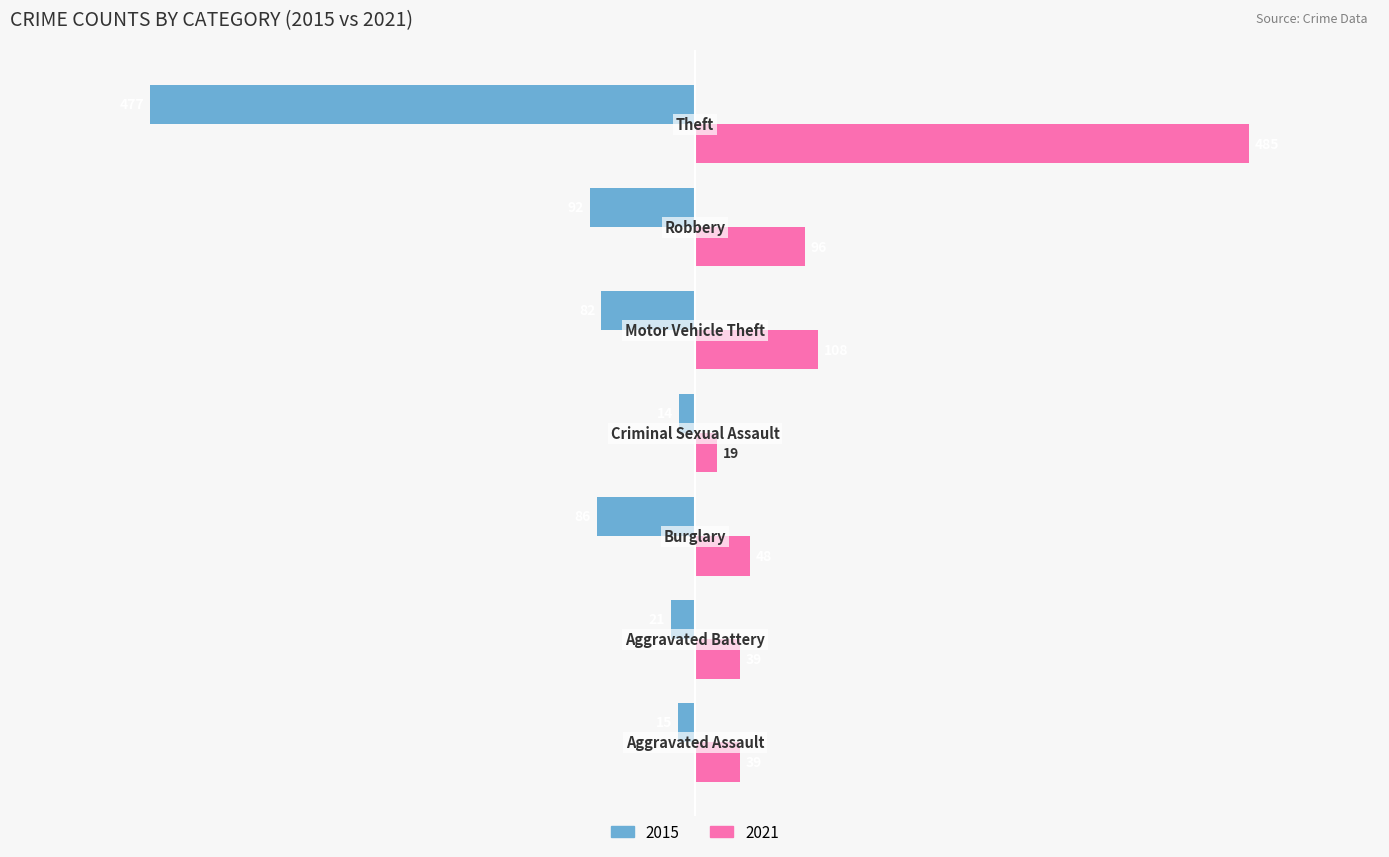

Rank the series by their average value, from lowest to highest.

2015, 2021